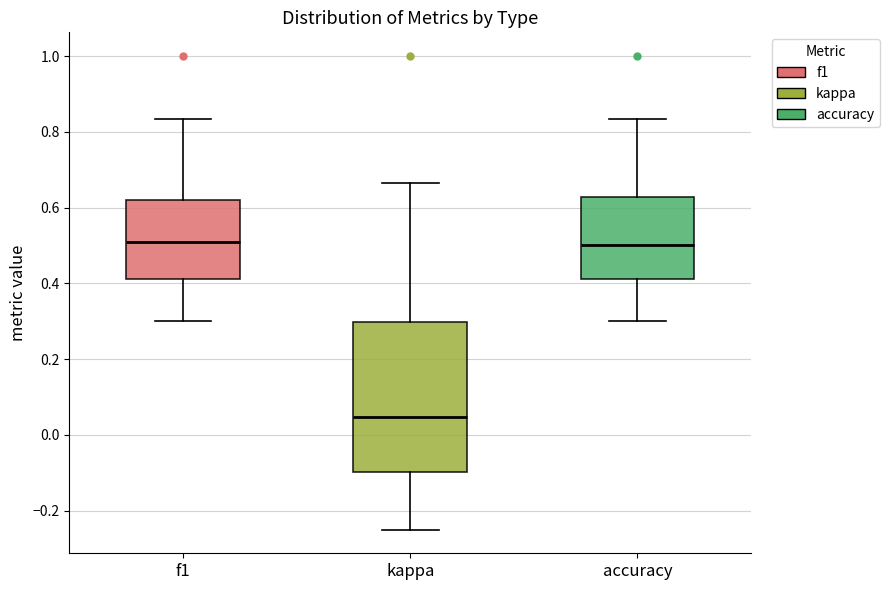

Which box's median line is the lowest?

kappa